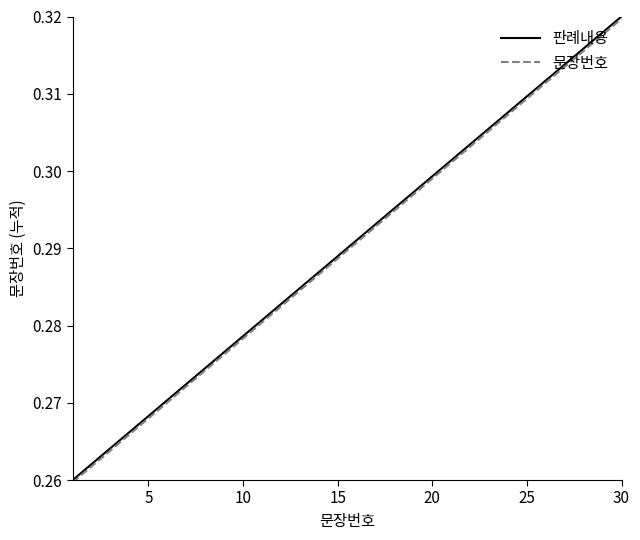

True or false: 문장번호 and 판례내용 cross at least once.

False